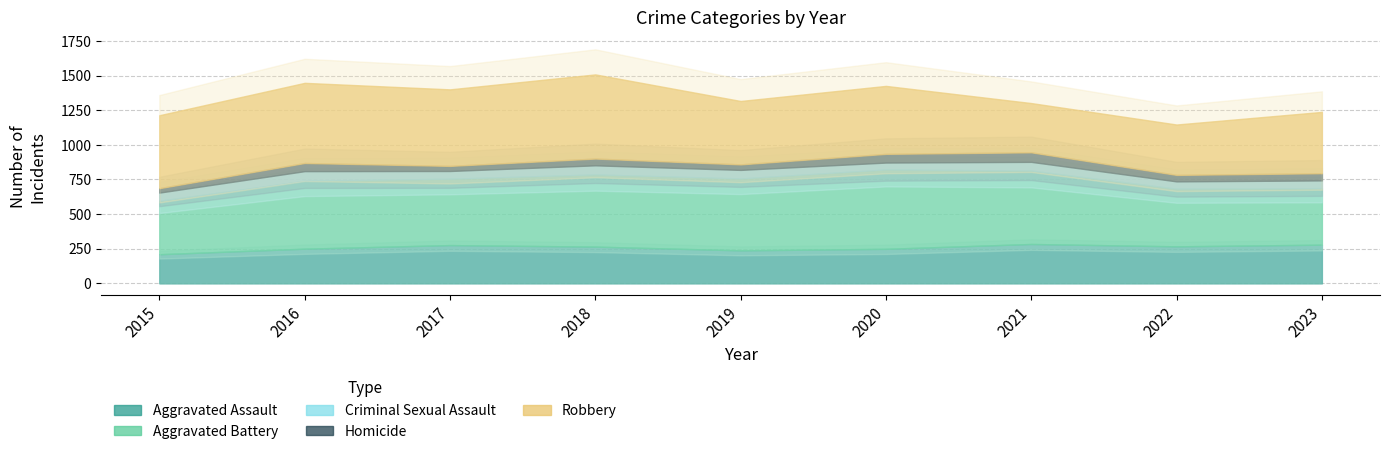

Reading left to right, transcribe all the data shown in this chart.

Aggravated Assault: 2015=210	2016=250	2017=276	2018=265	2019=238	2020=249	2021=284	2022=267	2023=279
Aggravated Battery: 2015=387	2016=491	2017=480	2018=522	2019=520	2020=574	2021=531	2022=417	2023=409
Criminal Sexual Assault: 2015=58	2016=69	2017=55	2018=65	2019=61	2020=49	2021=62	2022=52	2023=55
Homicide: 2015=32	2016=59	2017=37	2018=49	2019=40	2020=63	2021=69	2022=47	2023=52
Robbery: 2015=527	2016=579	2017=553	2018=608	2019=458	2020=491	2021=356	2022=364	2023=443